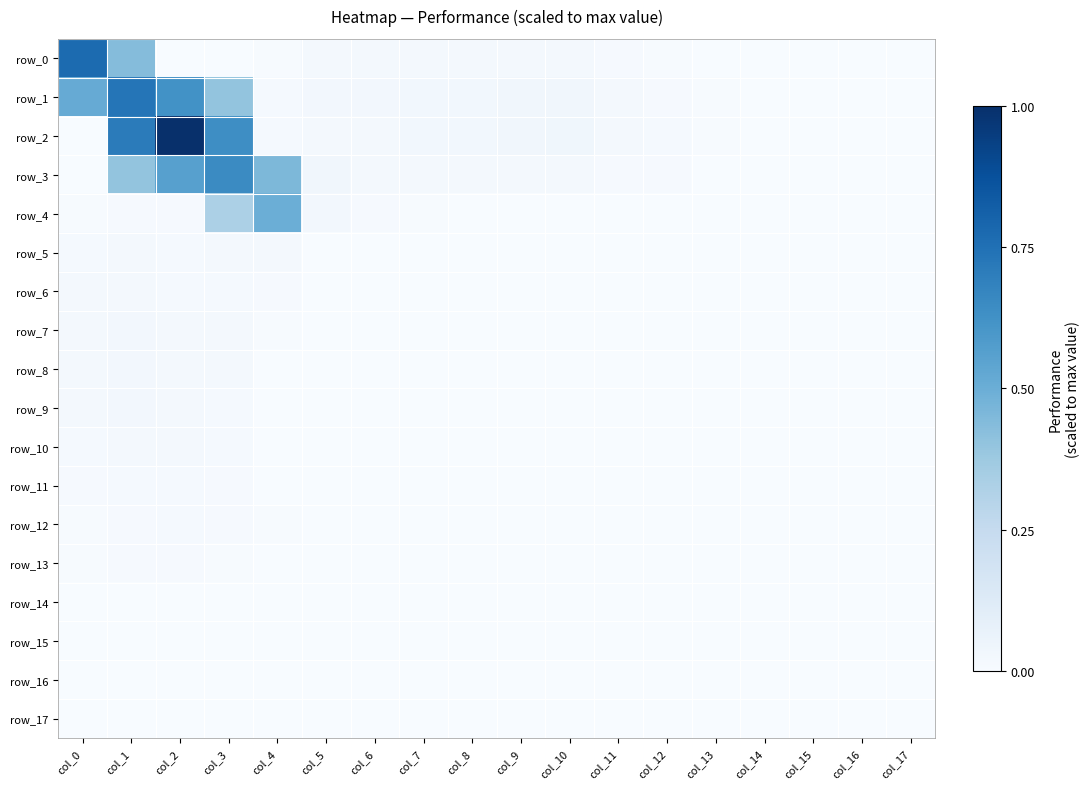

Reading left to right, what are all the values shown in this chart?

row_0: 0.8	0.4	0.0	0.0	0.0	0.0	0.0	0.0	0.0	0.0	0.0	0.0	0.0	0.0	0.0	0.0	0.0	0.0
row_1: 0.5	0.7	0.6	0.4	0.0	0.0	0.0	0.0	0.0	0.0	0.0	0.0	0.0	0.0	0.0	0.0	0.0	0.0
row_2: 0.0	0.7	1.0	0.6	0.0	0.0	0.0	0.0	0.0	0.0	0.0	0.0	0.0	0.0	0.0	0.0	0.0	0.0
row_3: 0.0	0.4	0.6	0.6	0.5	0.0	0.0	0.0	0.0	0.0	0.0	0.0	0.0	0.0	0.0	0.0	0.0	0.0
row_4: 0.0	0.0	0.0	0.3	0.5	0.0	0.0	0.0	0.0	0.0	0.0	0.0	0.0	0.0	0.0	0.0	0.0	0.0
row_5: 0.0	0.0	0.0	0.0	0.0	0.0	0.0	0.0	0.0	0.0	0.0	0.0	0.0	0.0	0.0	0.0	0.0	0.0
row_6: 0.0	0.0	0.0	0.0	0.0	0.0	0.0	0.0	0.0	0.0	0.0	0.0	0.0	0.0	0.0	0.0	0.0	0.0
row_7: 0.0	0.0	0.0	0.0	0.0	0.0	0.0	0.0	0.0	0.0	0.0	0.0	0.0	0.0	0.0	0.0	0.0	0.0
row_8: 0.0	0.0	0.0	0.0	0.0	0.0	0.0	0.0	0.0	0.0	0.0	0.0	0.0	0.0	0.0	0.0	0.0	0.0
row_9: 0.0	0.0	0.0	0.0	0.0	0.0	0.0	0.0	0.0	0.0	0.0	0.0	0.0	0.0	0.0	0.0	0.0	0.0
row_10: 0.0	0.0	0.0	0.0	0.0	0.0	0.0	0.0	0.0	0.0	0.0	0.0	0.0	0.0	0.0	0.0	0.0	0.0
row_11: 0.0	0.0	0.0	0.0	0.0	0.0	0.0	0.0	0.0	0.0	0.0	0.0	0.0	0.0	0.0	0.0	0.0	0.0
row_12: 0.0	0.0	0.0	0.0	0.0	0.0	0.0	0.0	0.0	0.0	0.0	0.0	0.0	0.0	0.0	0.0	0.0	0.0
row_13: 0.0	0.0	0.0	0.0	0.0	0.0	0.0	0.0	0.0	0.0	0.0	0.0	0.0	0.0	0.0	0.0	0.0	0.0
row_14: 0.0	0.0	0.0	0.0	0.0	0.0	0.0	0.0	0.0	0.0	0.0	0.0	0.0	0.0	0.0	0.0	0.0	0.0
row_15: 0.0	0.0	0.0	0.0	0.0	0.0	0.0	0.0	0.0	0.0	0.0	0.0	0.0	0.0	0.0	0.0	0.0	0.0
row_16: 0.0	0.0	0.0	0.0	0.0	0.0	0.0	0.0	0.0	0.0	0.0	0.0	0.0	0.0	0.0	0.0	0.0	0.0
row_17: 0.0	0.0	0.0	0.0	0.0	0.0	0.0	0.0	0.0	0.0	0.0	0.0	0.0	0.0	0.0	0.0	0.0	0.0